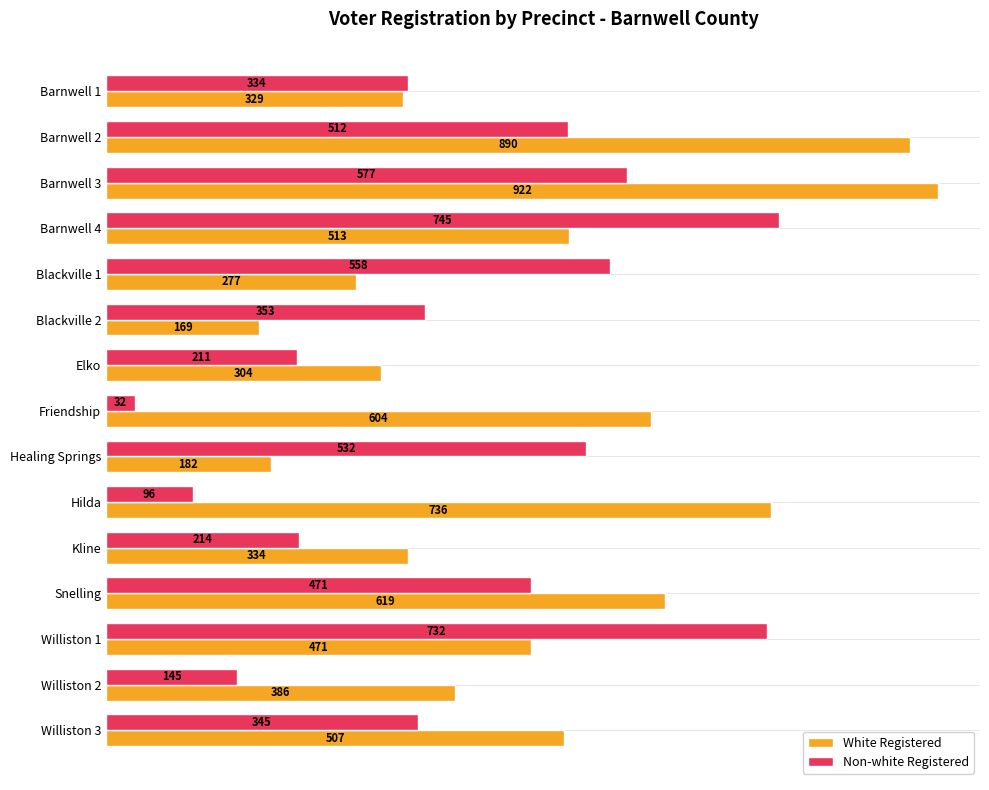

Which series has the largest range (max minus min)?

White Registered